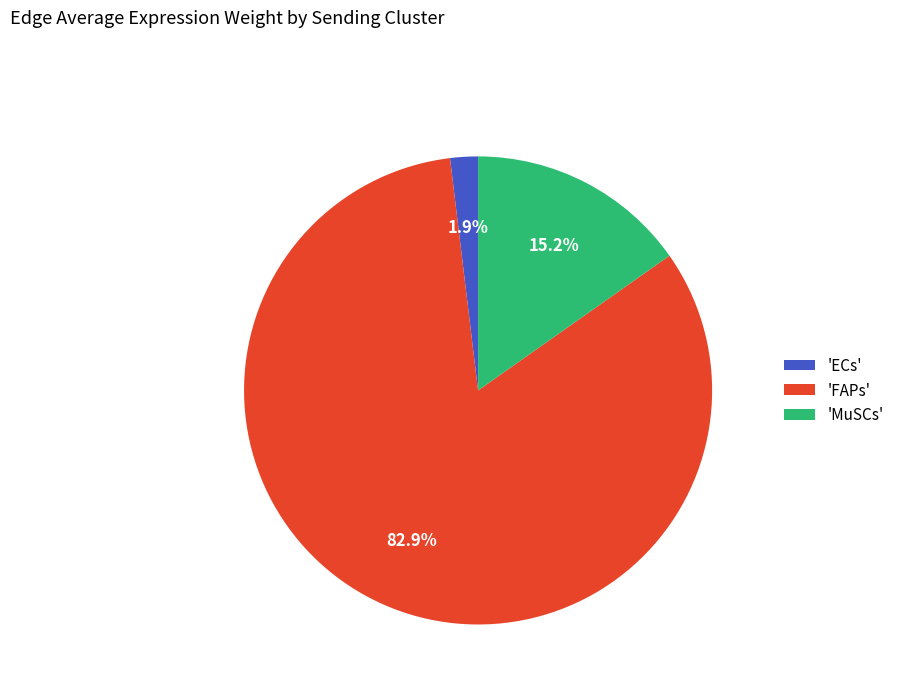

Rank the categories by value from highest to lowest.

'FAPs', 'MuSCs', 'ECs'